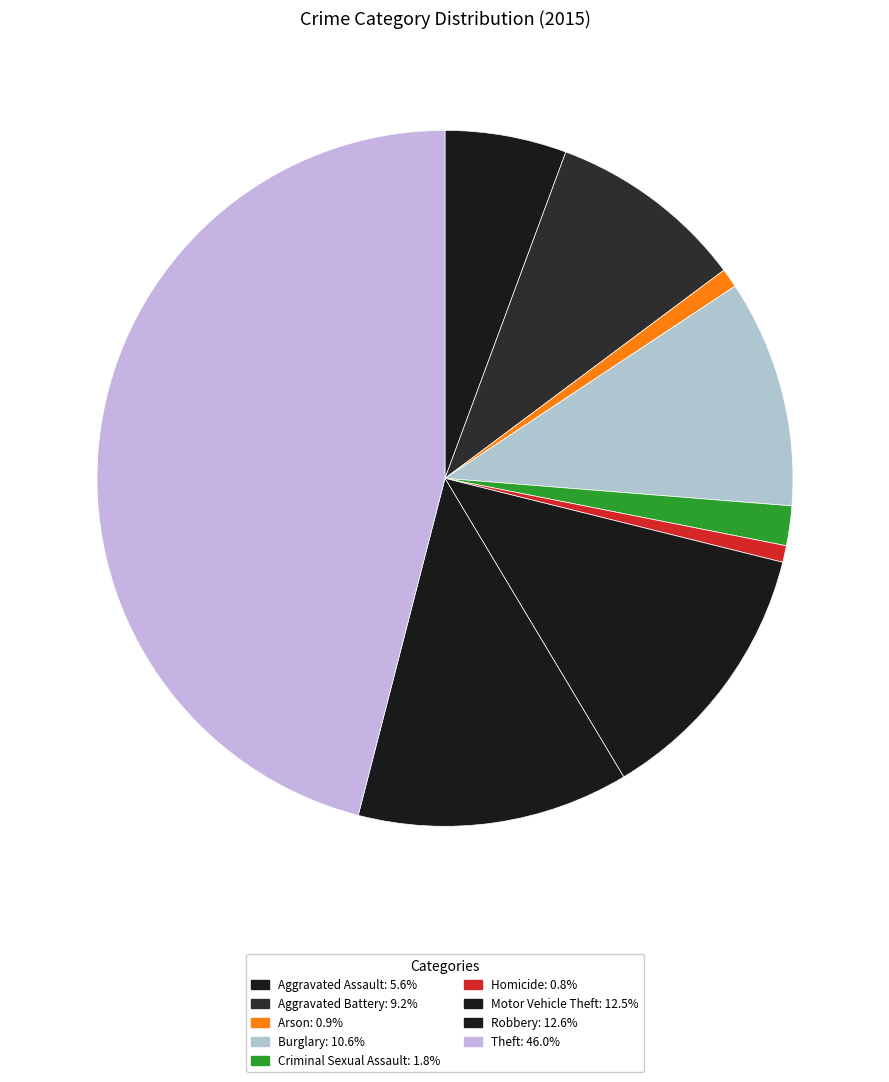

What is the largest slice in the pie chart?

Theft